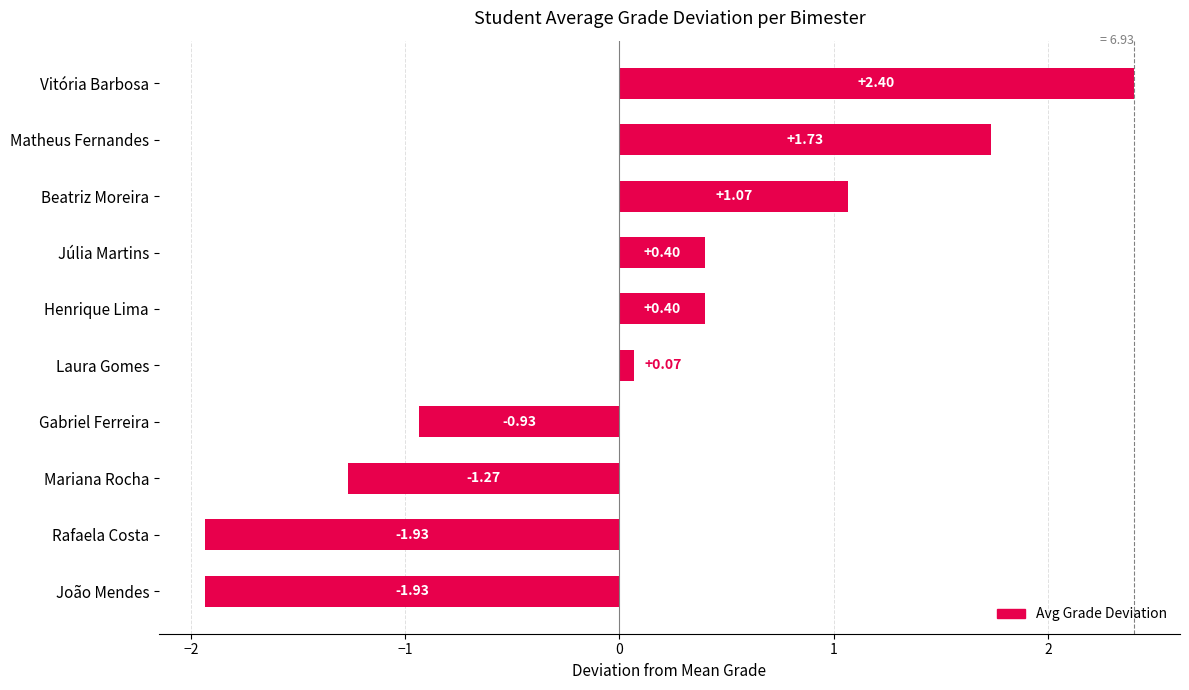

Which category has the highest value across all series?

Vitória Barbosa